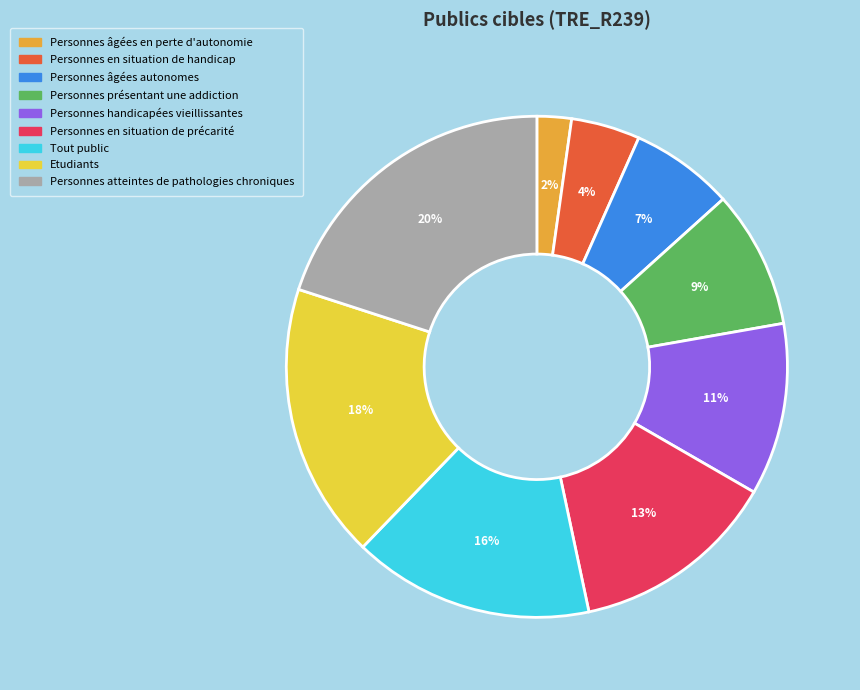

What is the largest slice in the pie chart?

Personnes atteintes de pathologies chroniques